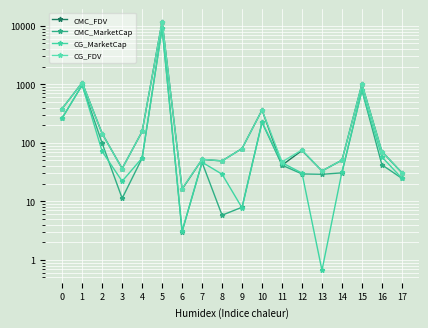

Which series has the largest range (max minus min)?

CMC_FDV